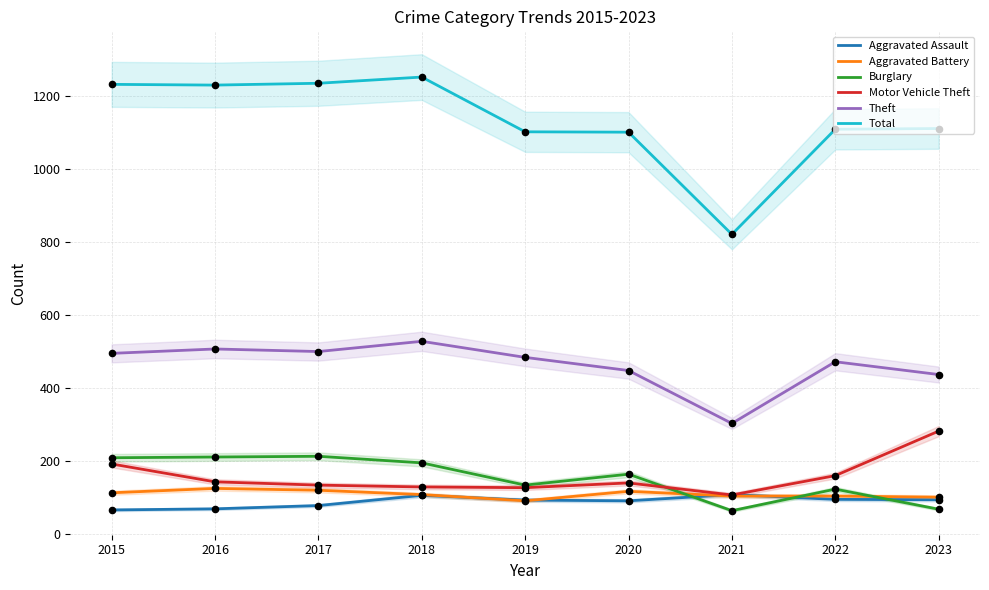

Which series has the largest Y range (max minus min)?

Total